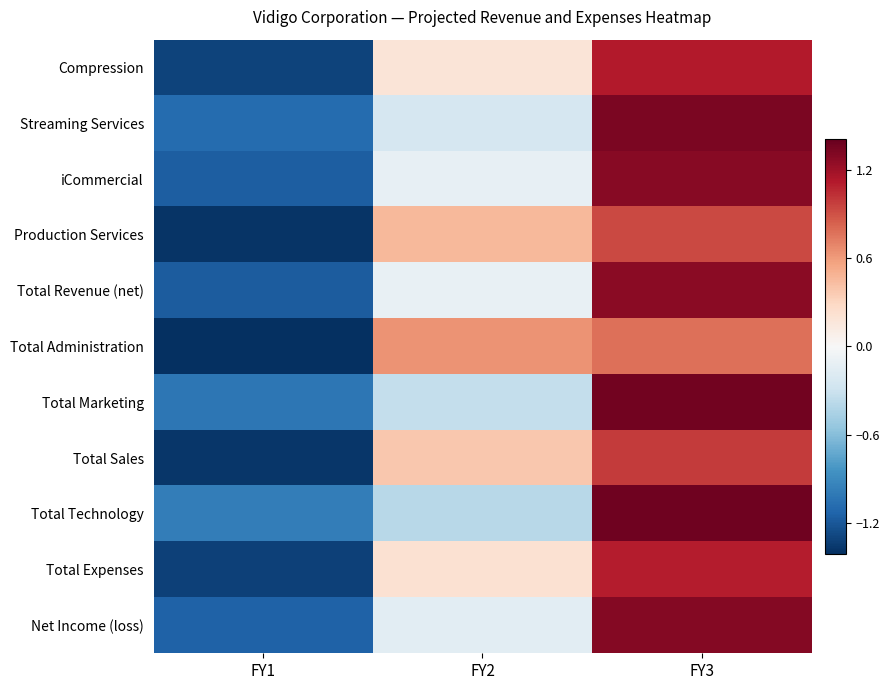

At which category is the sum across all series the highest?

FY3